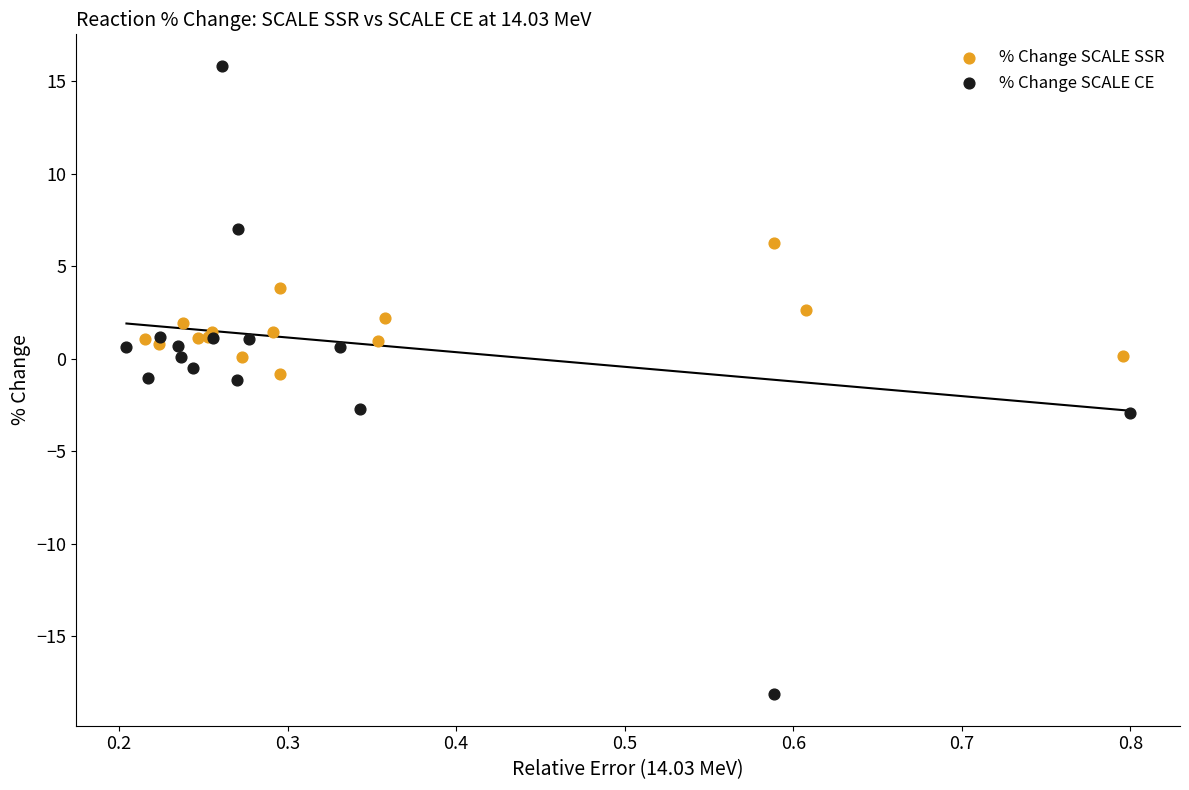

Which series has the widest spread of Y values?

% Change SCALE CE